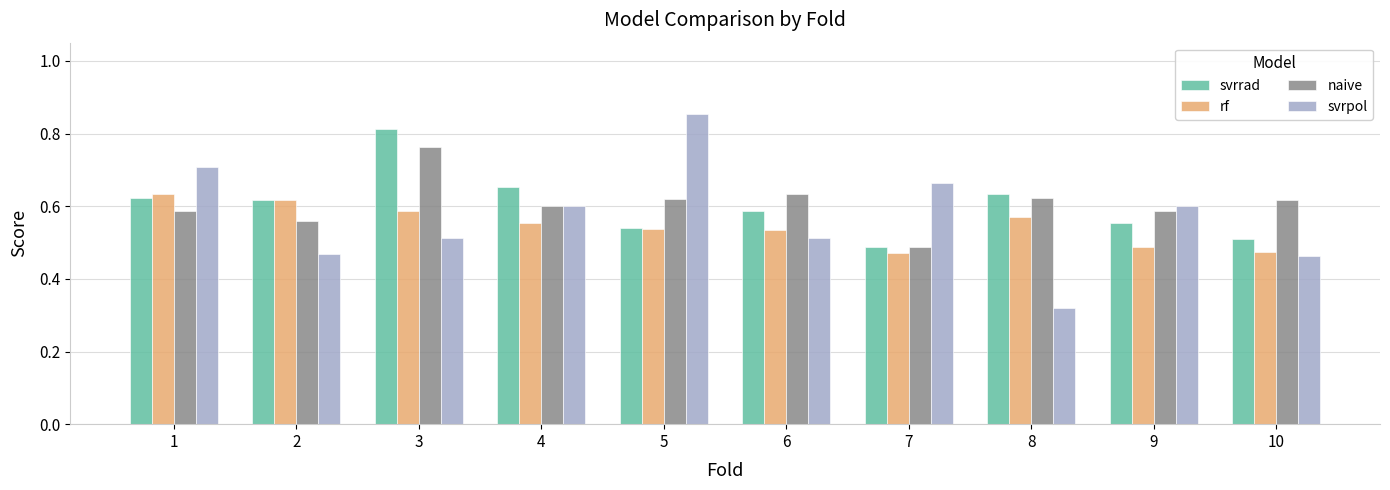

Count the svrrad values in the range 0 to 1.

10